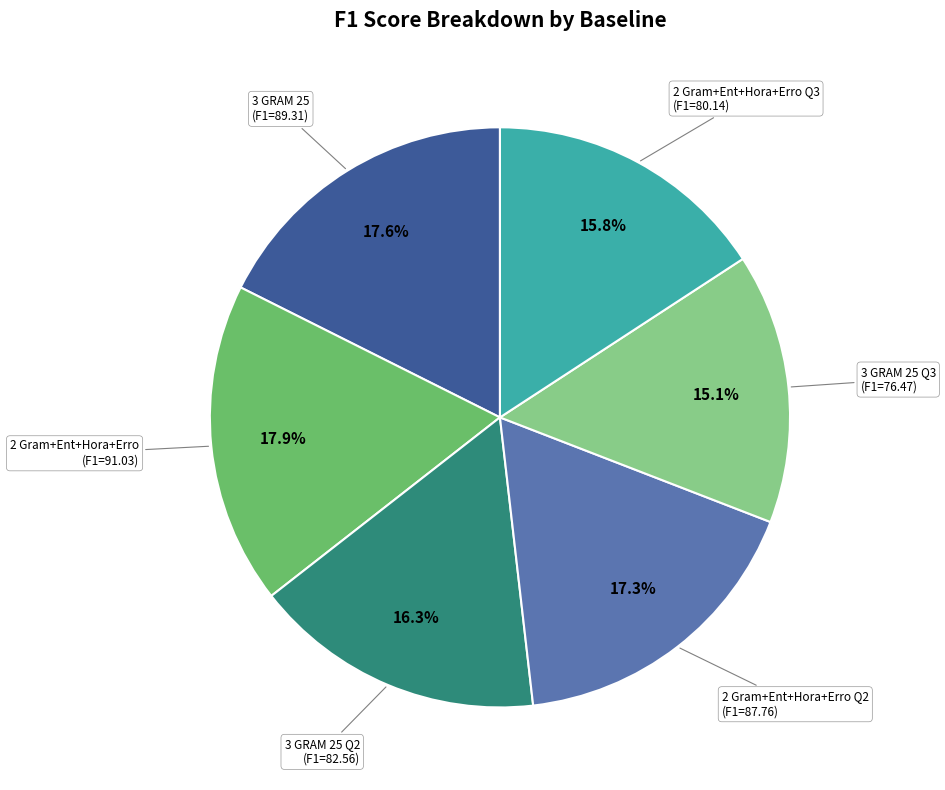

To the nearest percent, what is the average slice percentage?

17%